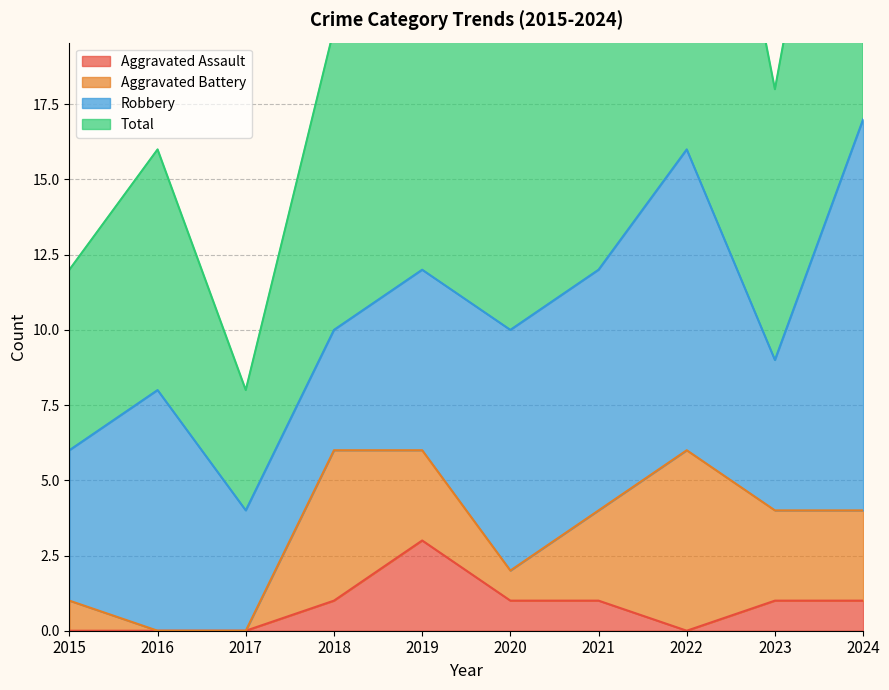

What is the value of the Total point at the 8th from the left?

33